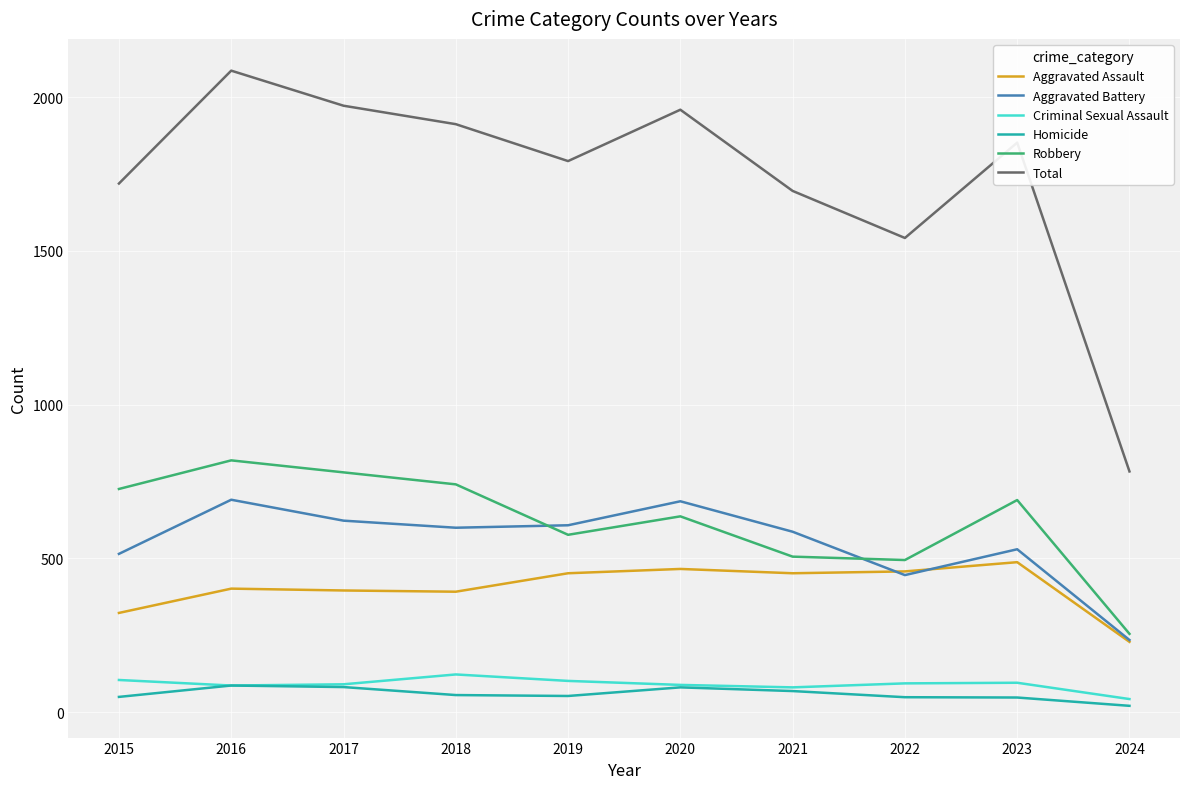

True or false: Aggravated Assault has a value of 347 at 2024.

False